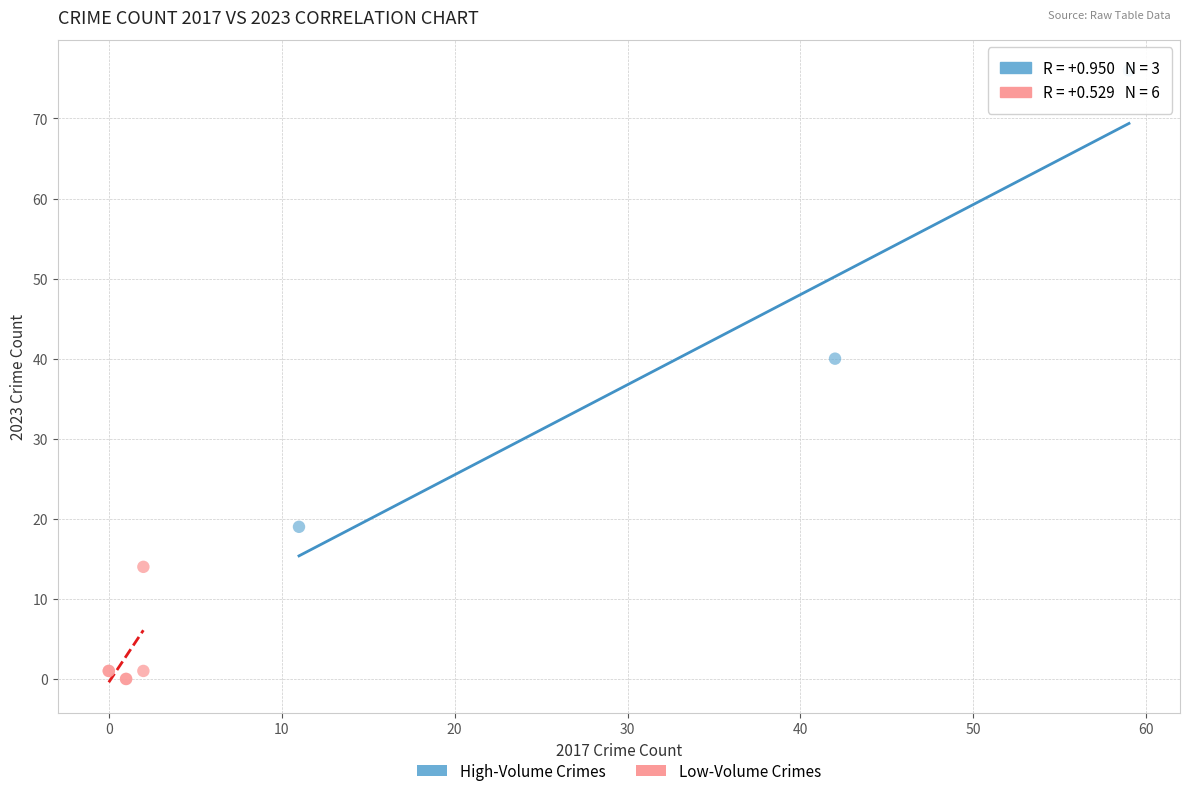

Which series contains the highest Y value?

High-Volume Crimes